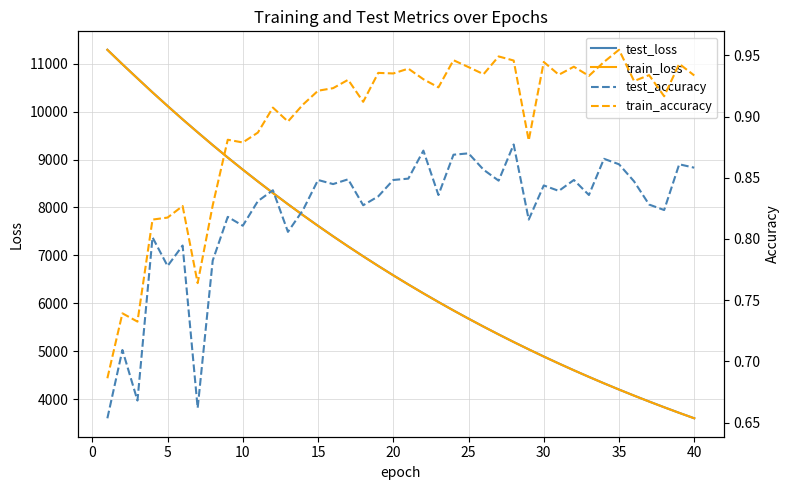

Rank the series by their maximum value, from highest to lowest.

test_loss, train_loss, train_accuracy, test_accuracy